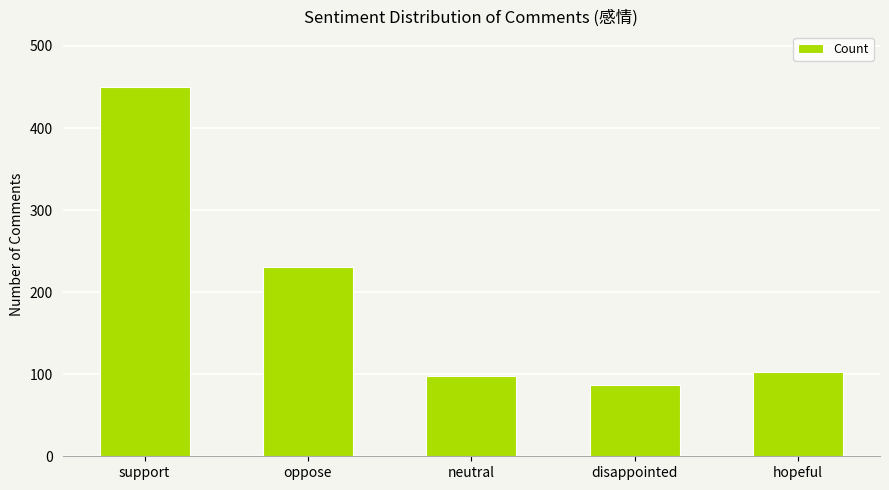

What is the ratio of the value at oppose to the value at disappointed?

2.7